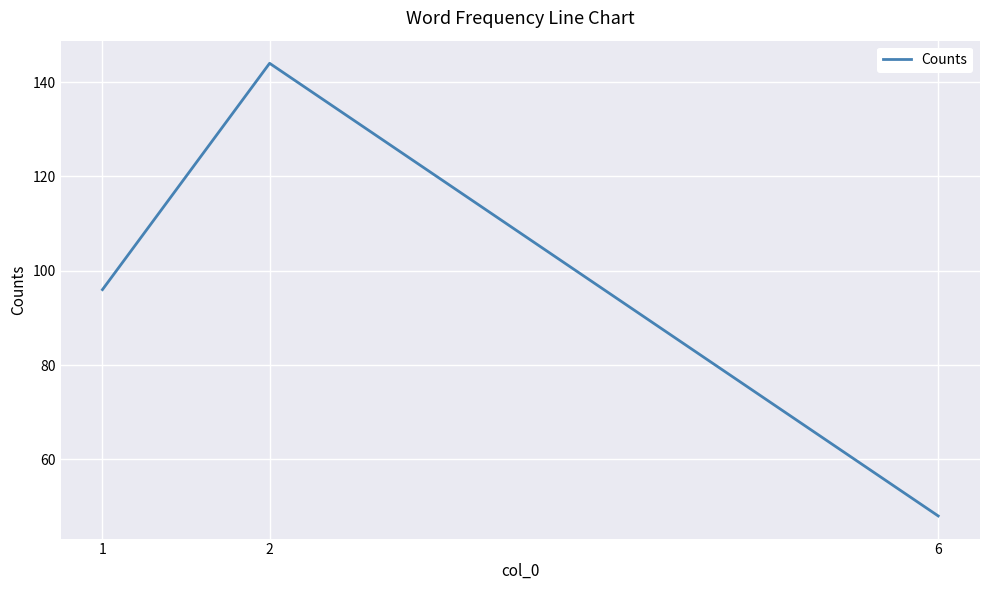

Is this an area chart (filled region under the line)?

No